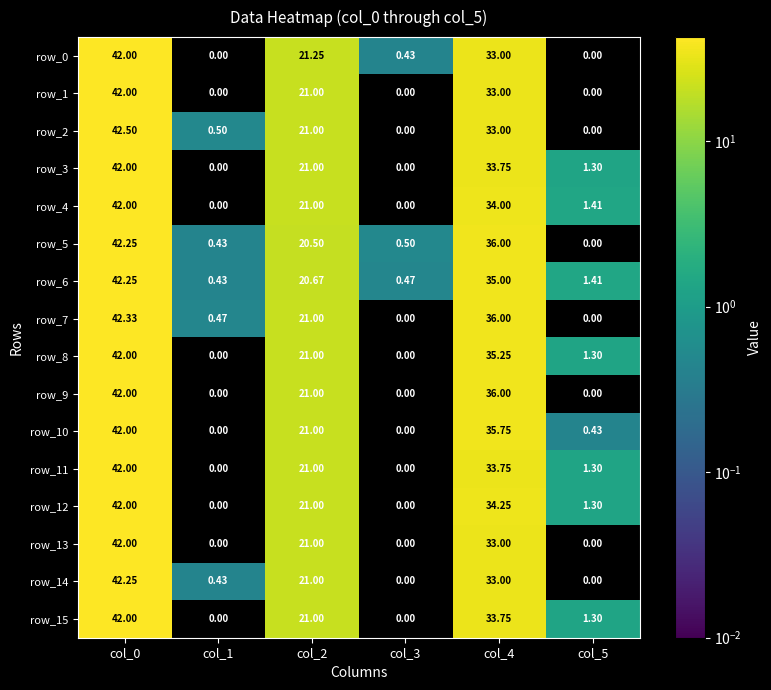

Is the value of row_11 at col_4 greater than the value of row_13 at col_5?

Yes